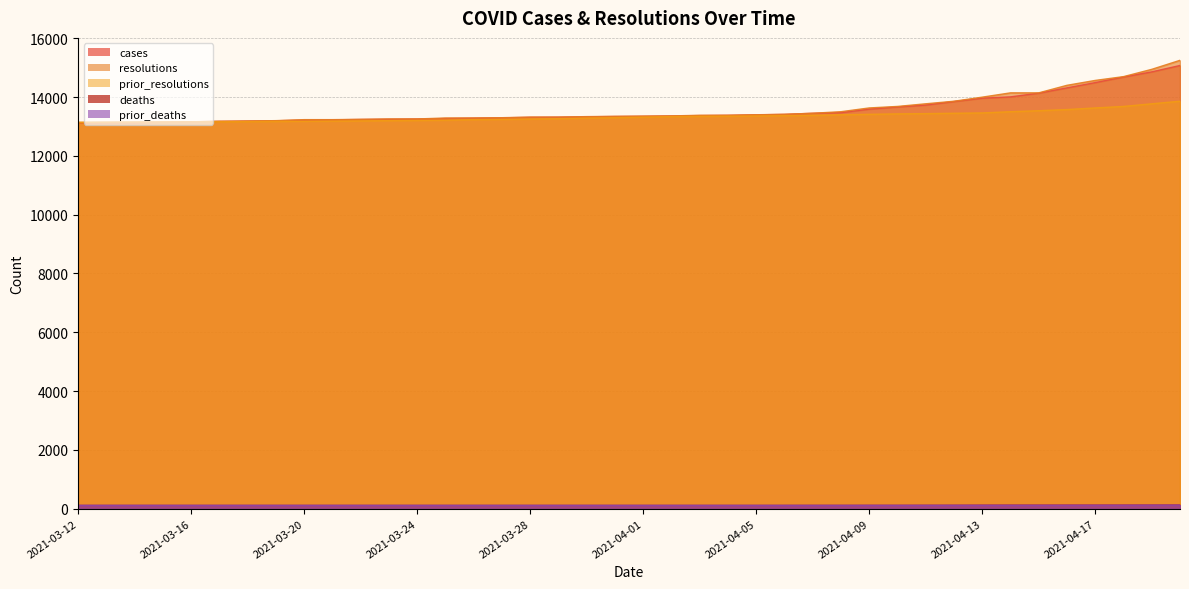

At how many categories does at least one series exceed 2117?

40